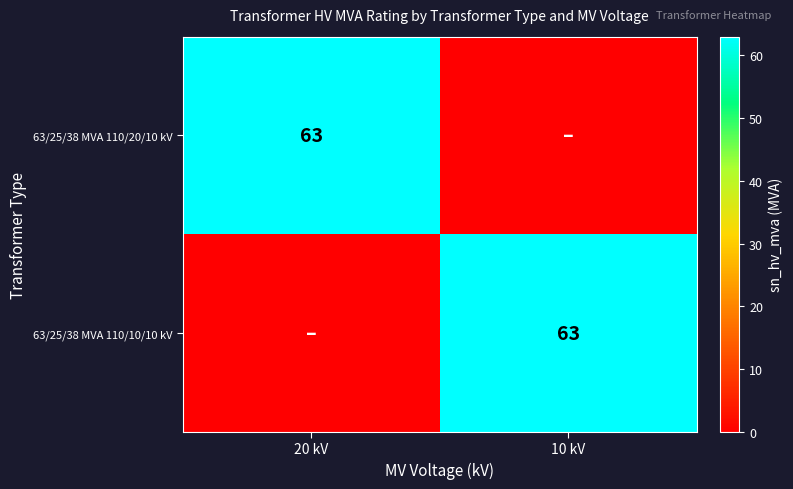

Is it true that 63/25/38 MVA 110/20/10 kV equals 63 at 20 kV?

True